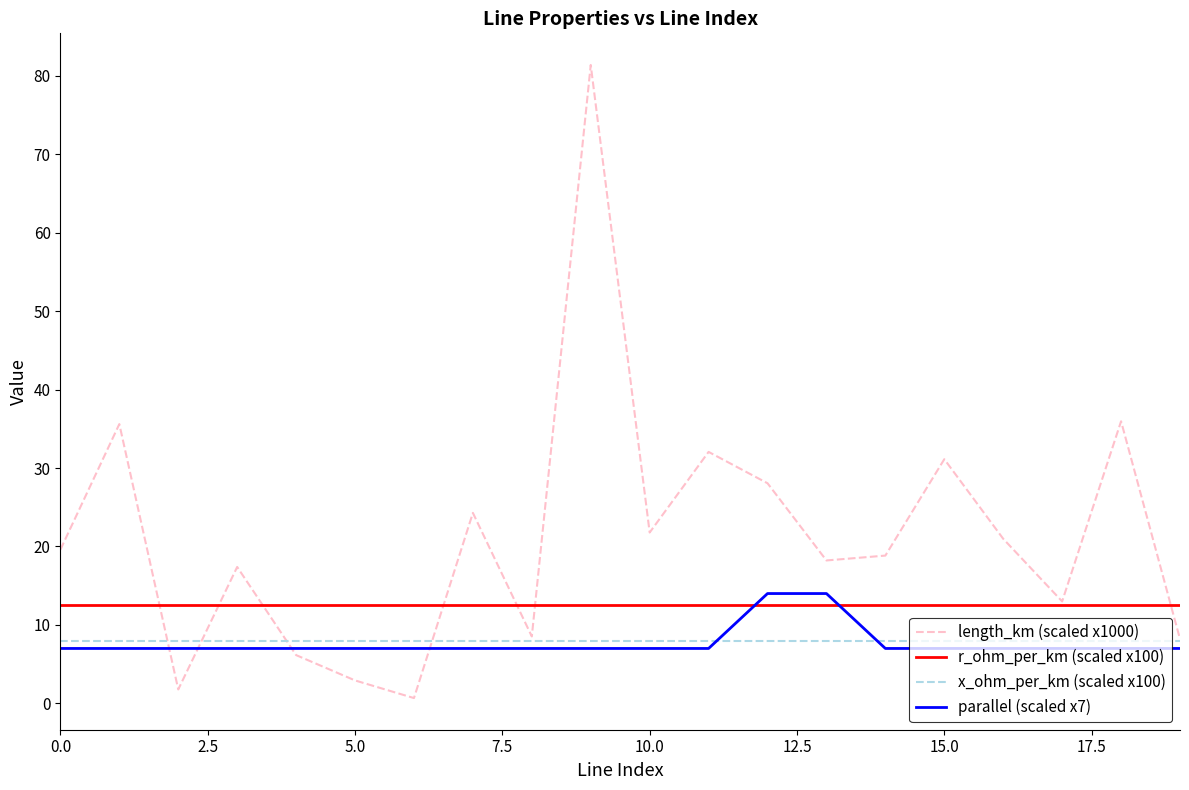

Which series has the widest spread of values?

length_km (scaled x1000)